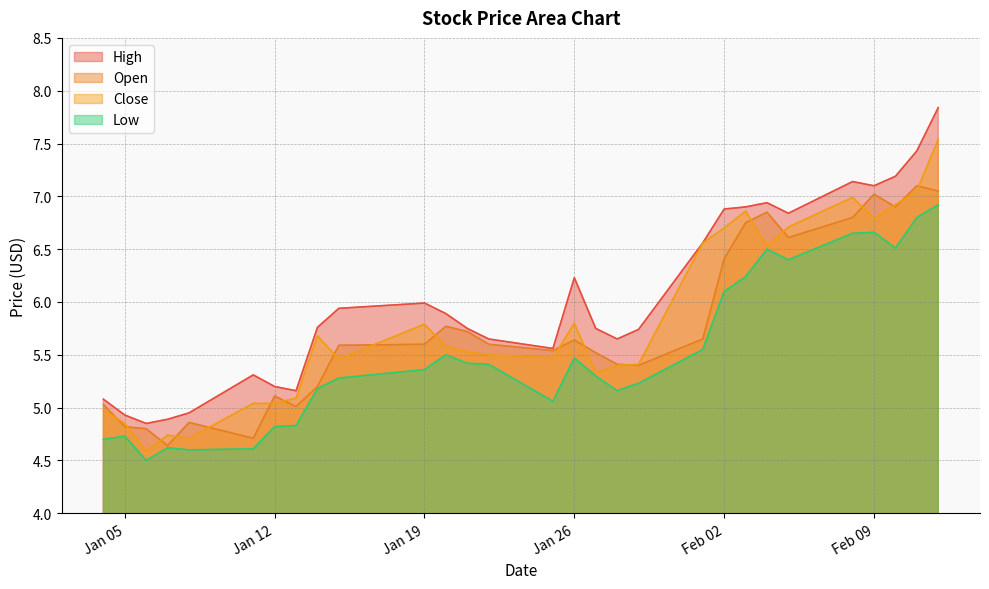

What is the maximum value for High?

7.8